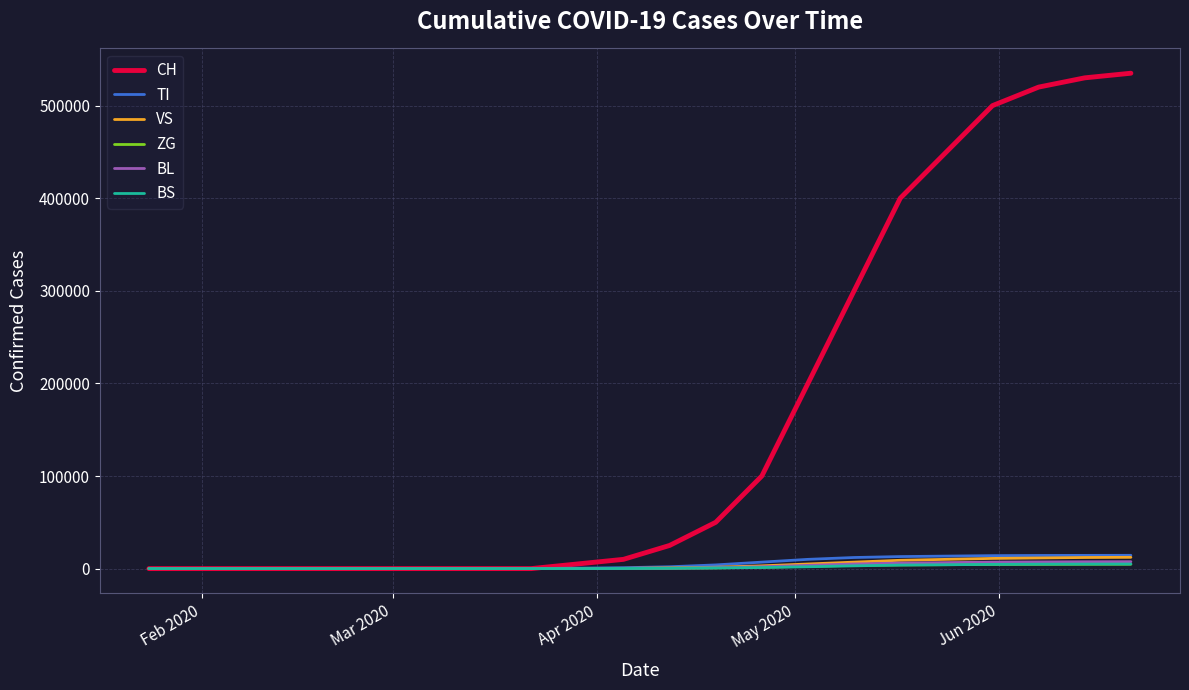

What is the maximum value for CH?

535000